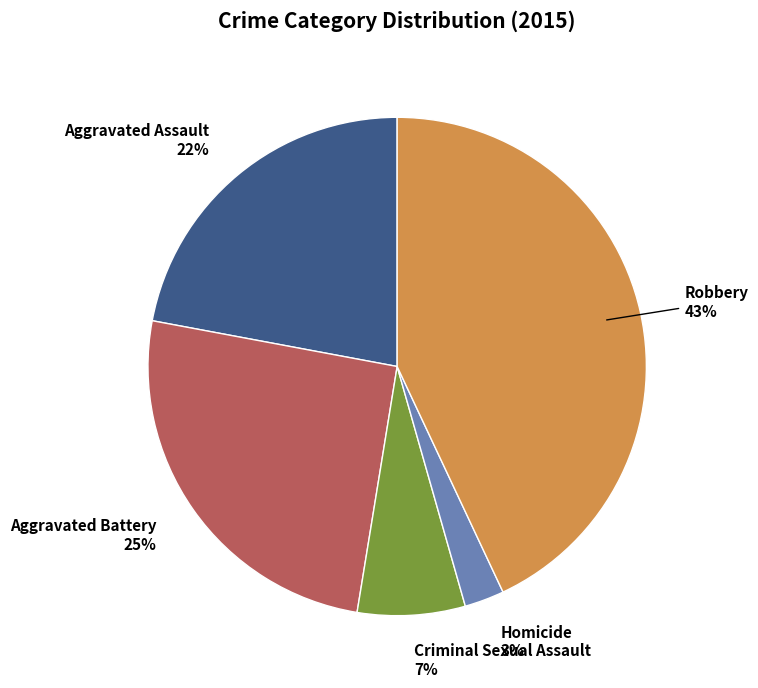

To the nearest percent, what is the average slice percentage?

20%